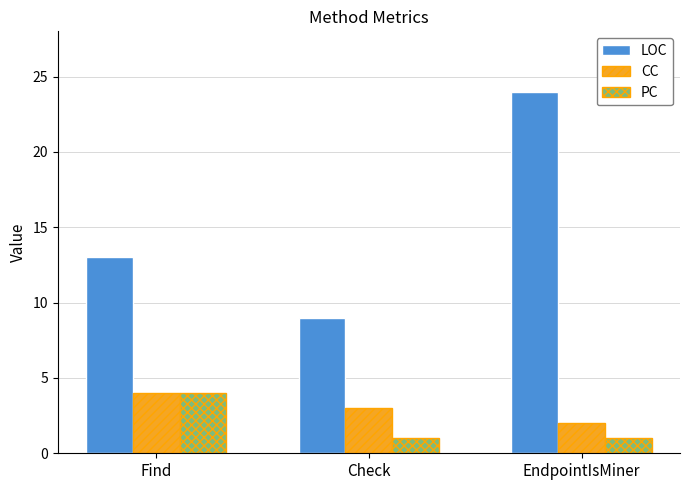

Does the chart contain any negative values?

No